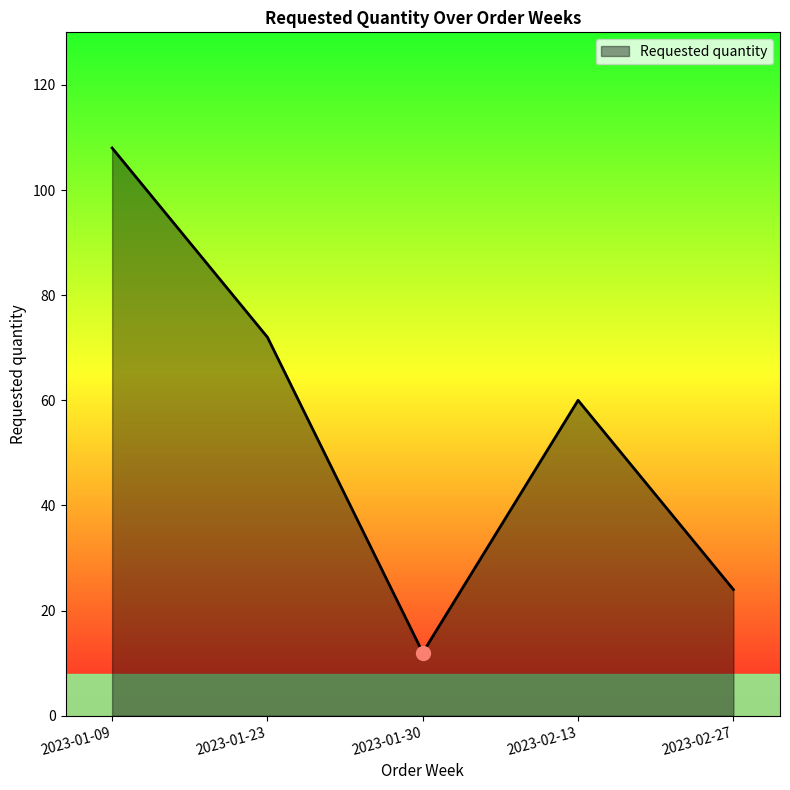

The value at 2023-01-09 is 193. True or false?

False